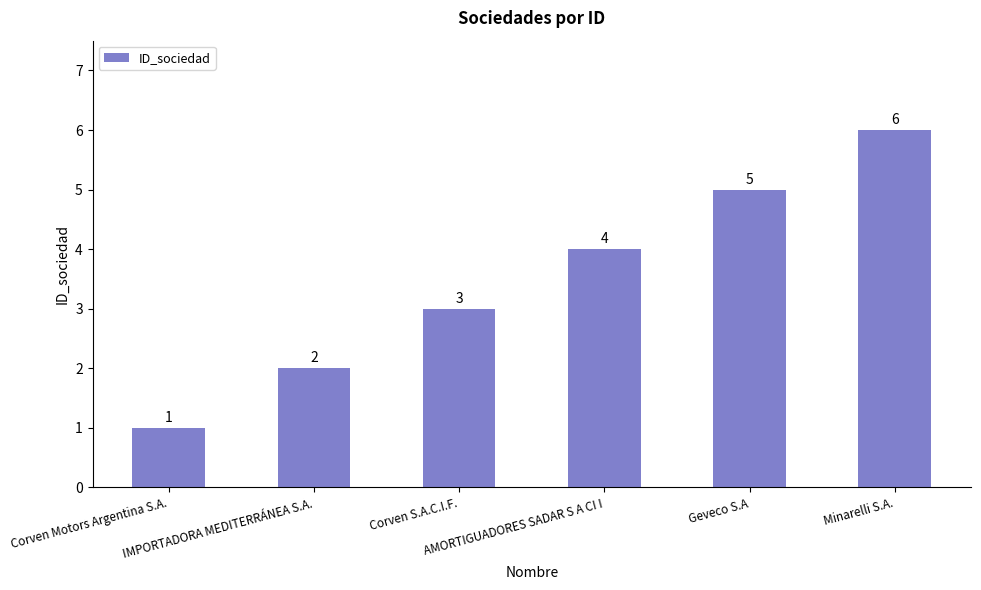

What position from the left is Corven S.A.C.I.F.?

3